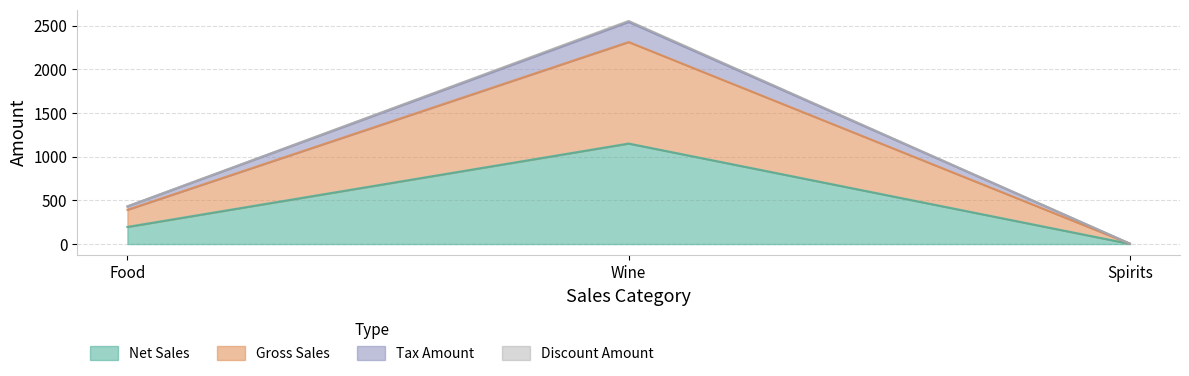

What is the total value across all series at Spirits?

4.6